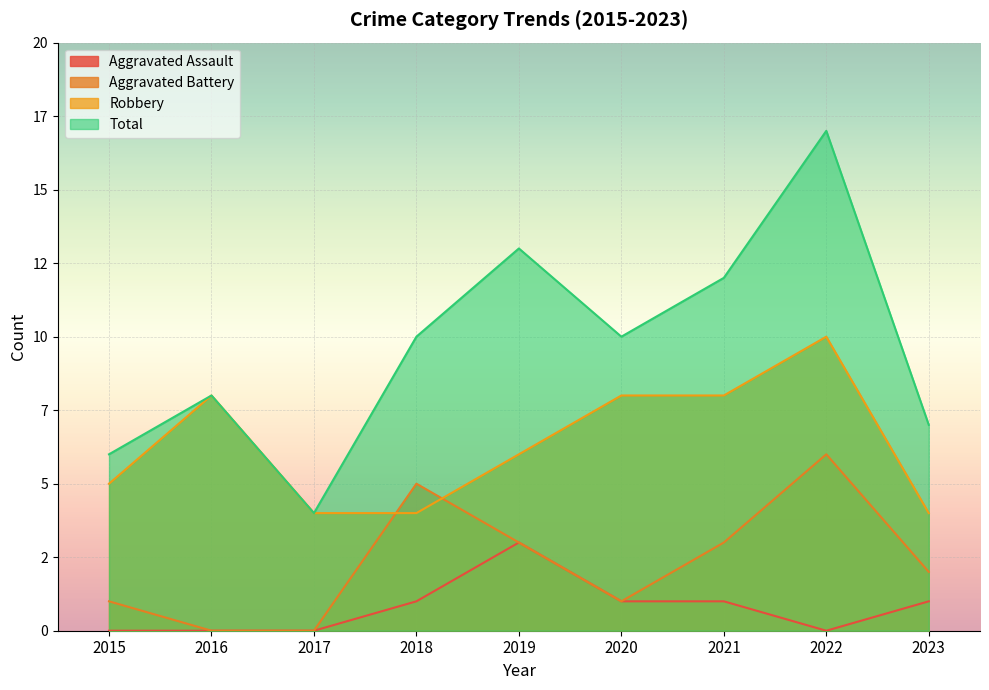

True or false: Total and Aggravated Battery intersect in this chart.

False